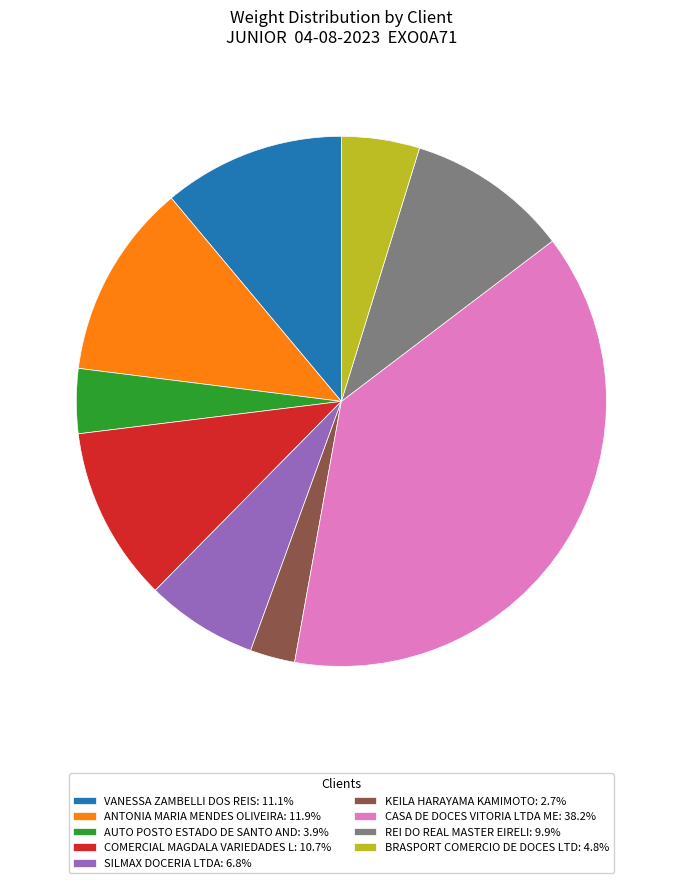

Do VANESSA ZAMBELLI DOS REIS and ANTONIA MARIA MENDES OLIVEIRA together represent more than half of the pie?

No